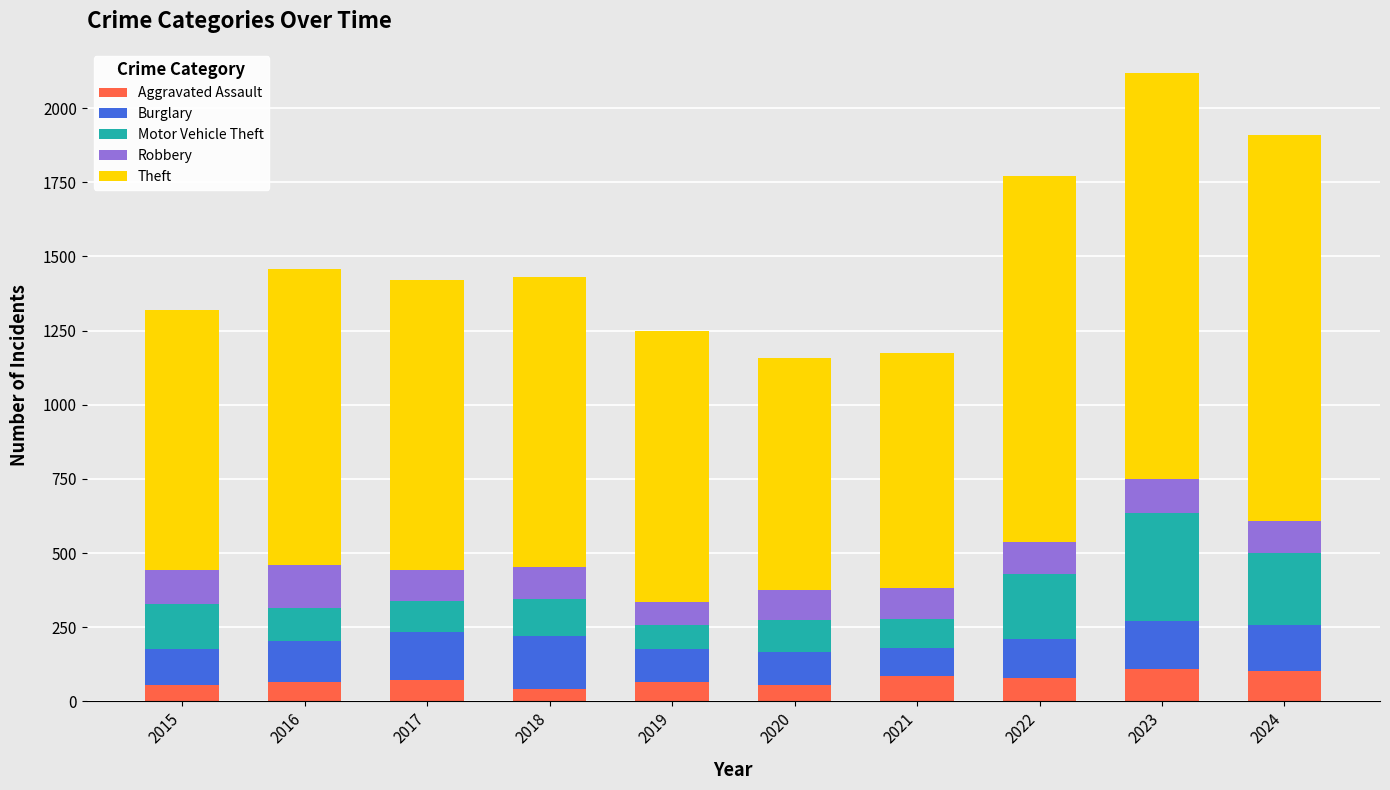

What is the difference between the maximum and minimum values in the Aggravated Assault series?

67